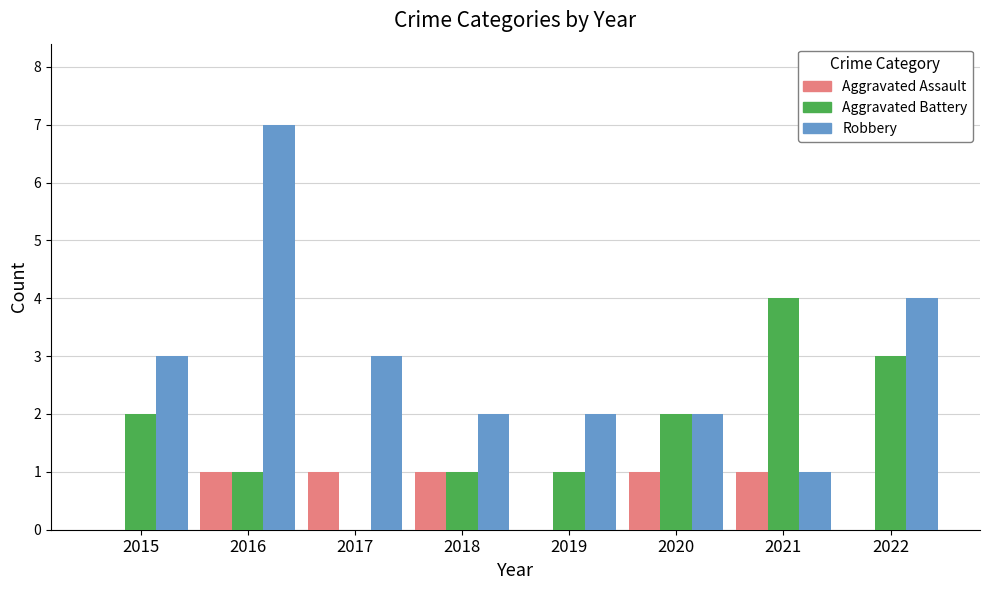

What value does the Robbery series have at 2018?

2